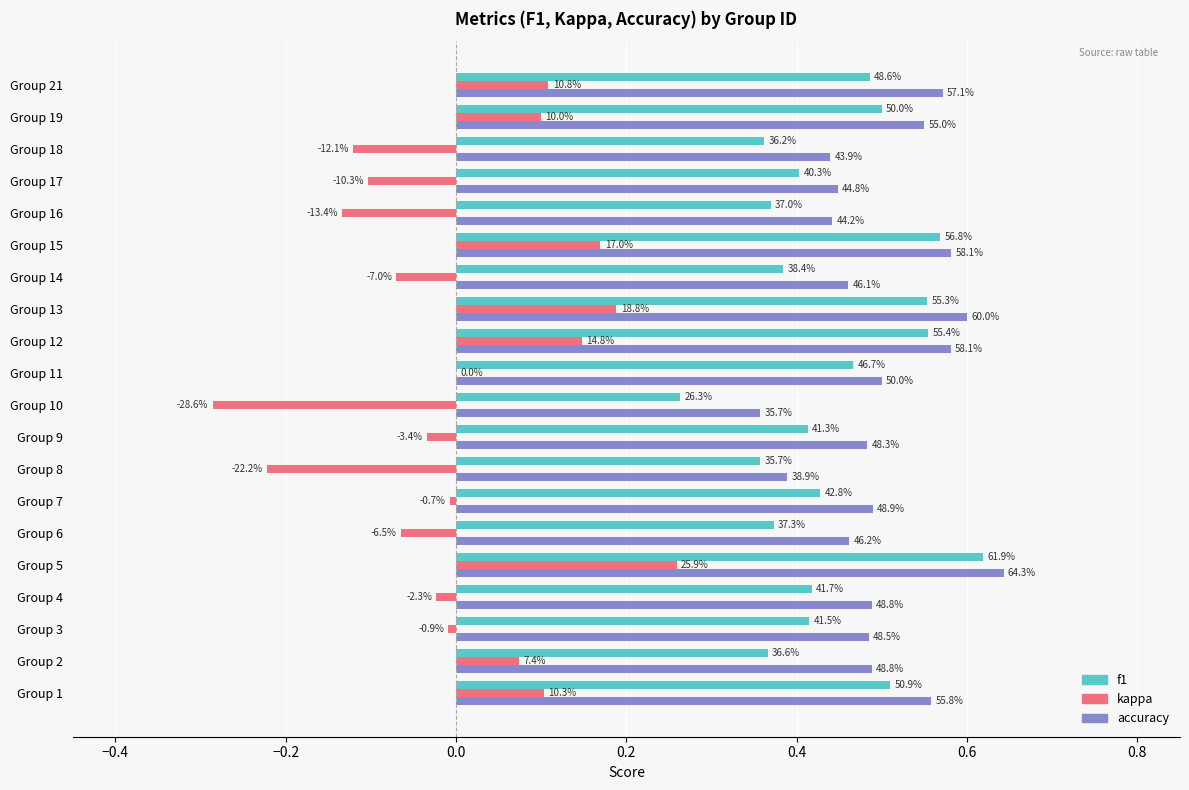

What is the greatest value displayed?

0.6